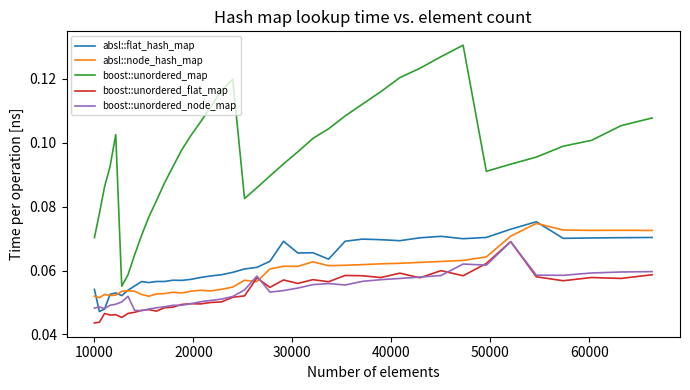

True or false: boost::unordered_flat_map and boost::unordered_map intersect in this chart.

False